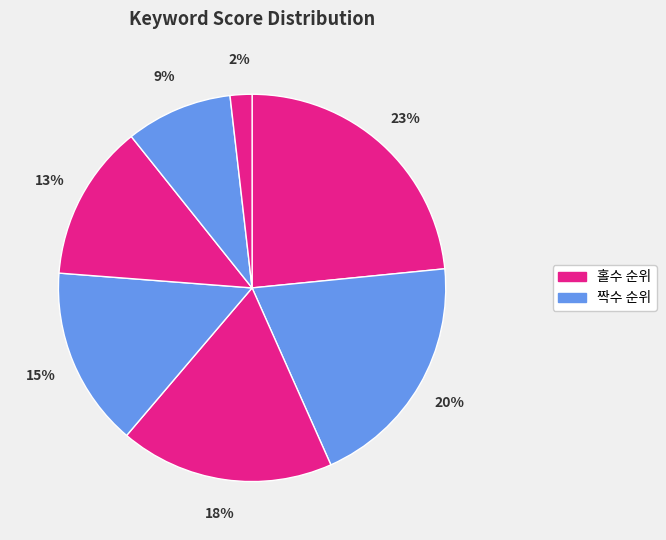

How many segments does this pie chart have?

7